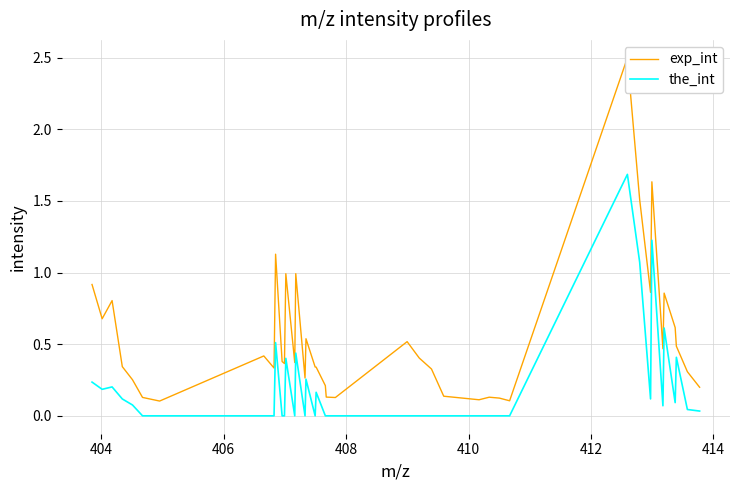

True or false: the_int and exp_int intersect in this chart.

False